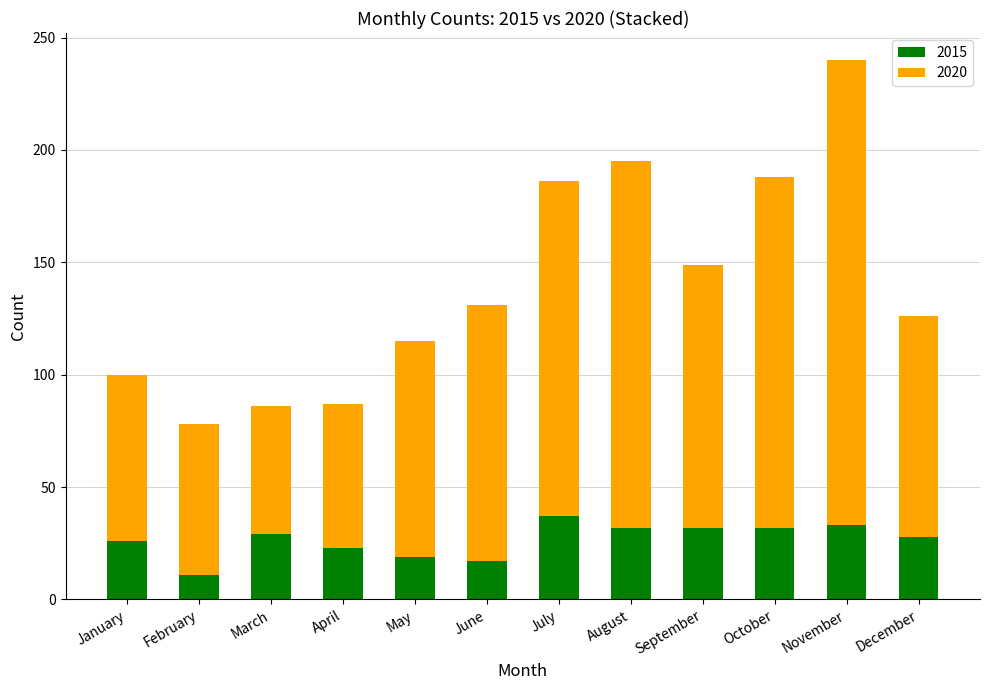

What is the total value across all series at April?

87